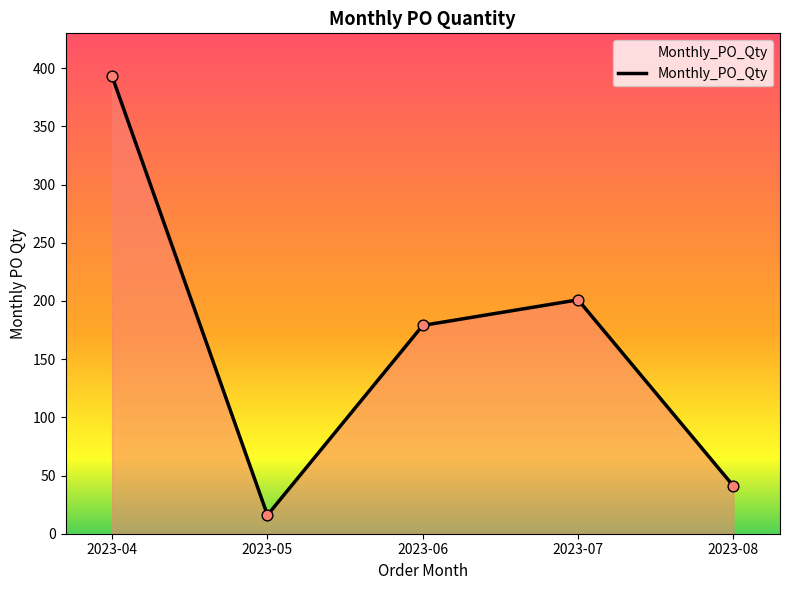

Approximately how many times larger is the value at 2023-06 compared to 2023-07?

0.9